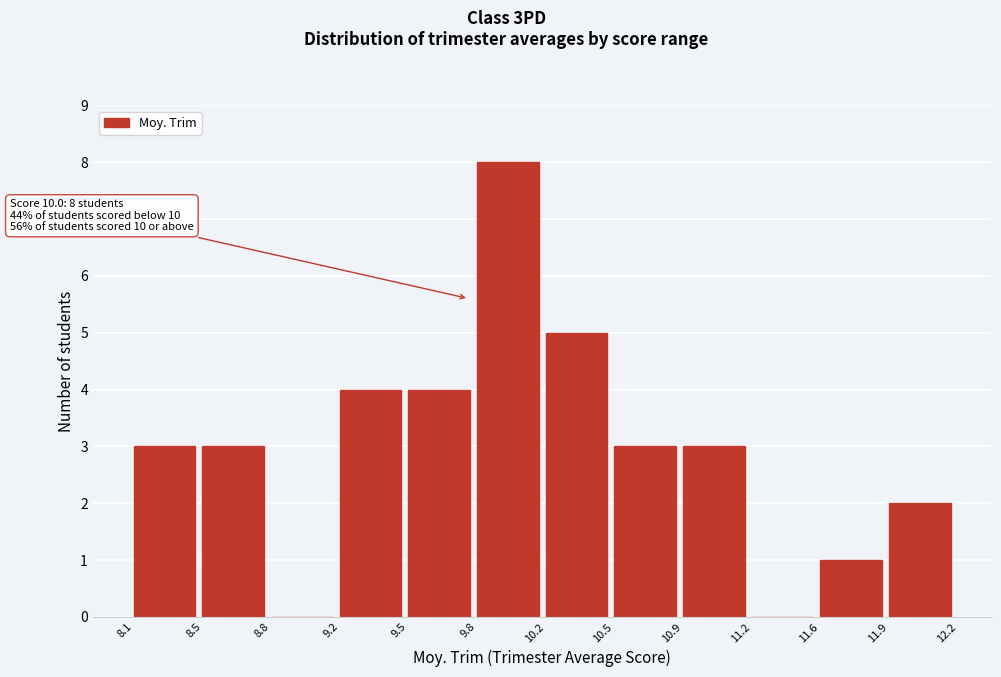

Reading left to right, extract all data points from this chart.

8.1=3	8.5=3	8.8=0	9.2=4	9.5=4	9.8=8	10.2=5	10.5=3	10.9=3	11.2=0	11.6=1	11.9=2